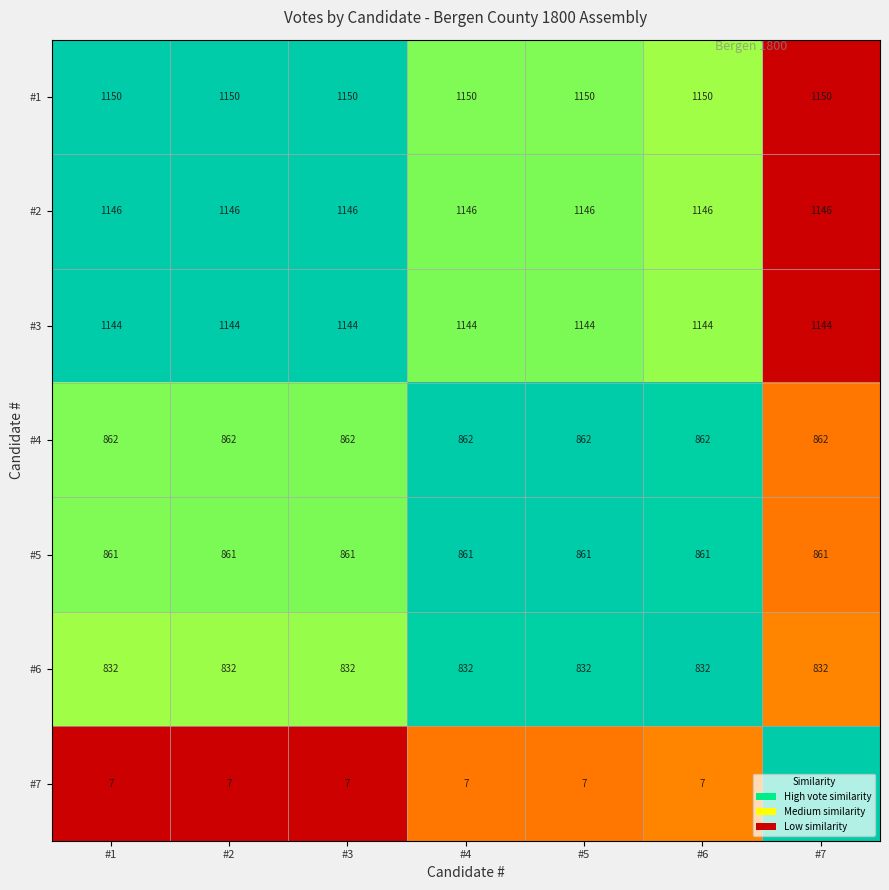

Is it true that #7 equals 4 at #2?

False